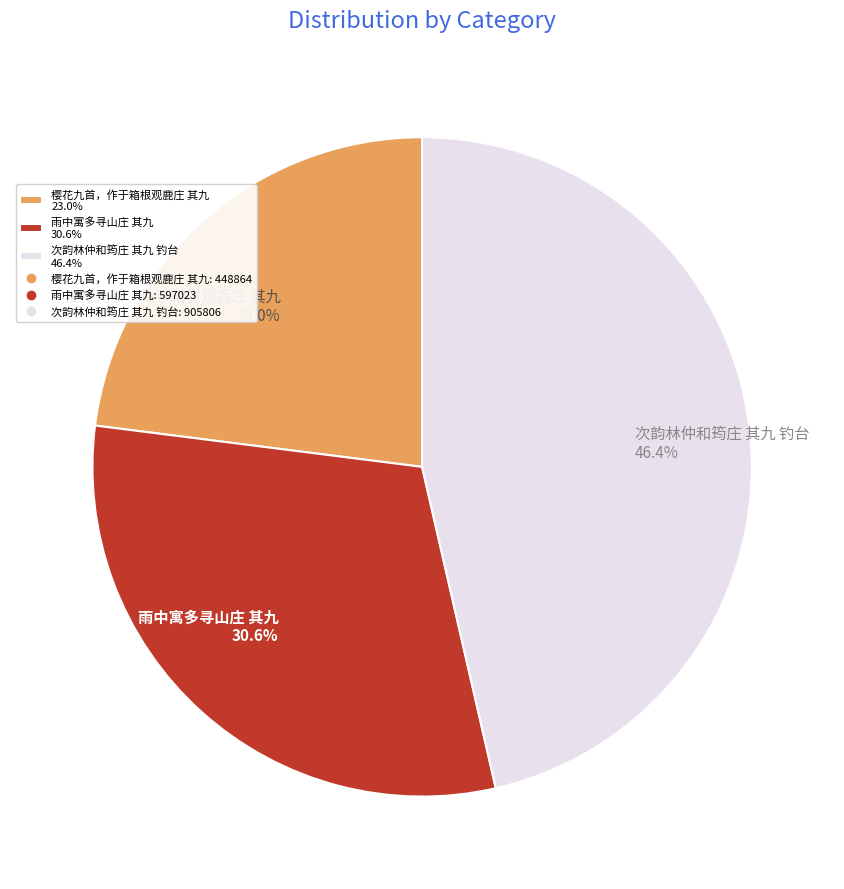

How much of the chart is everything except 次韵林仲和筠庄 其九 钓台?

53.6%